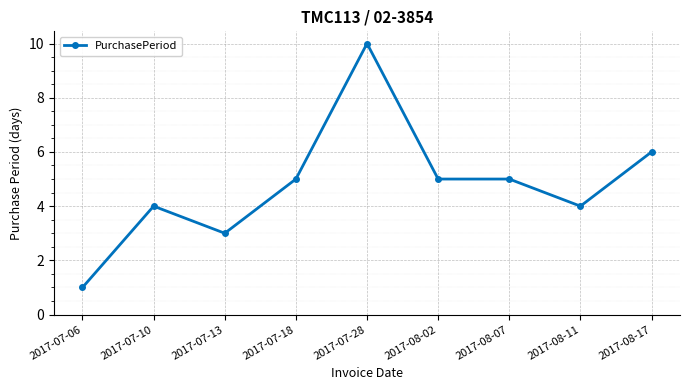

What is the change in value from 2017-07-13 to 2017-08-07?

+2